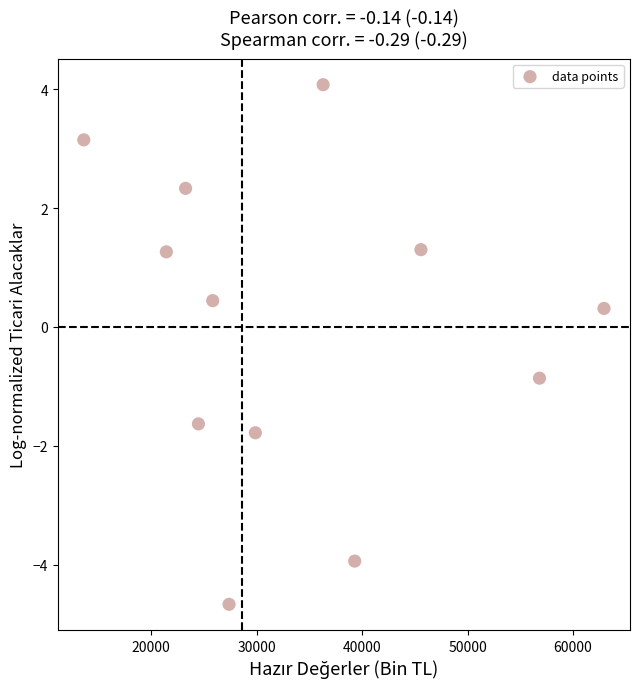

What Y value in the scatter plot is closest to 0?

0.3